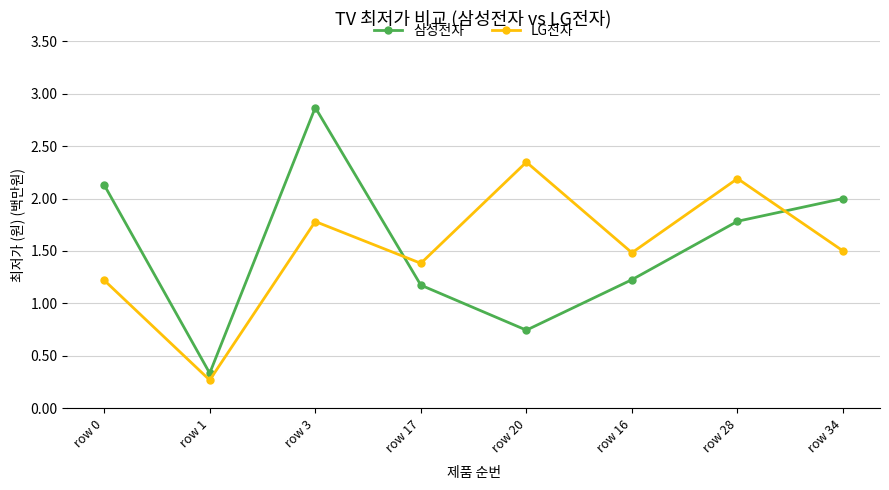

True or false: LG전자 has a value of 3.6 at row 20.

False